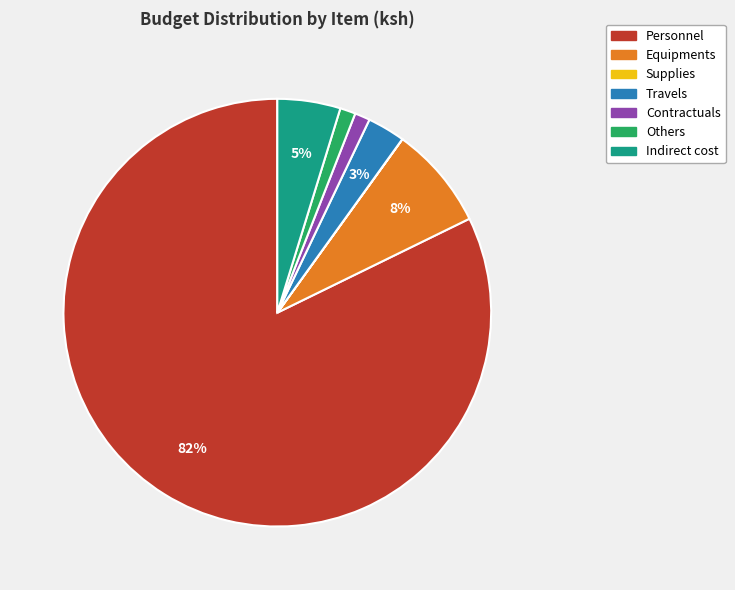

What is the ratio of the value at Travels to the value at Equipments?

0.4